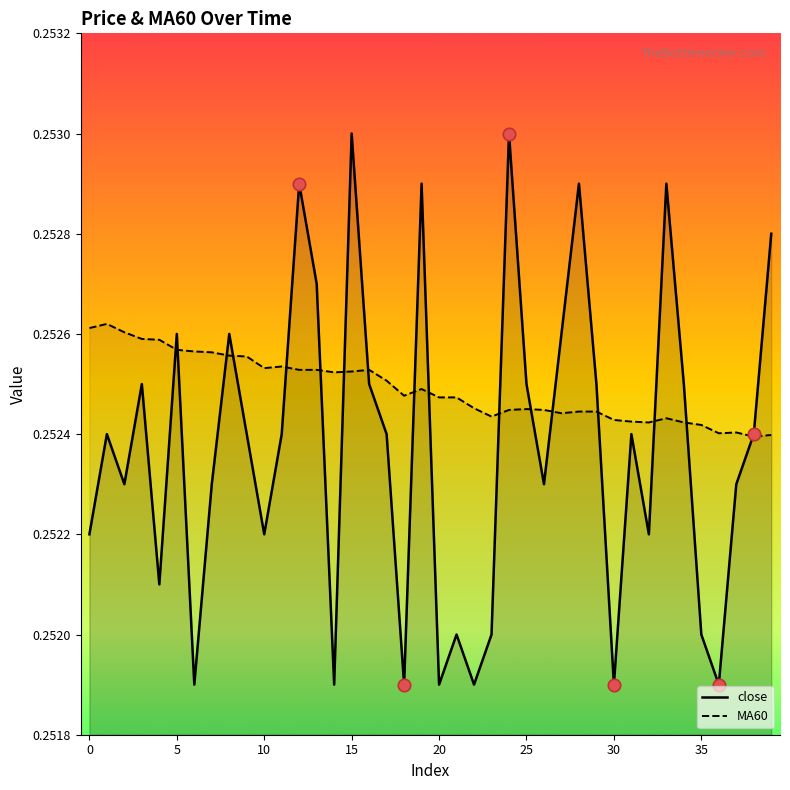

At which category is the sum across all series the highest?

15